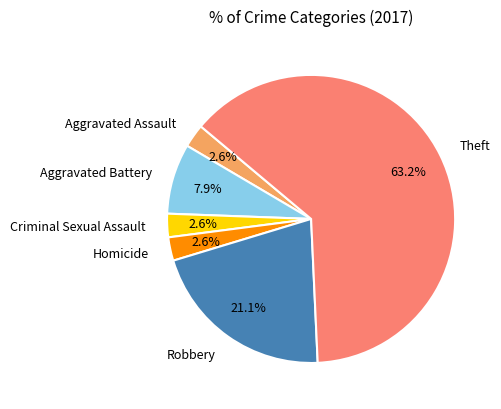

To the nearest percent, what is the difference between the Robbery and Theft slice percentages?

42%